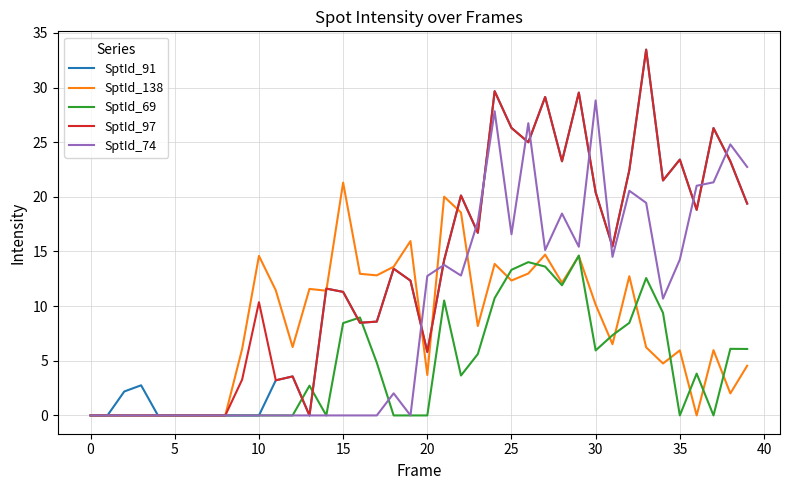

What is the greatest value displayed?

33.5